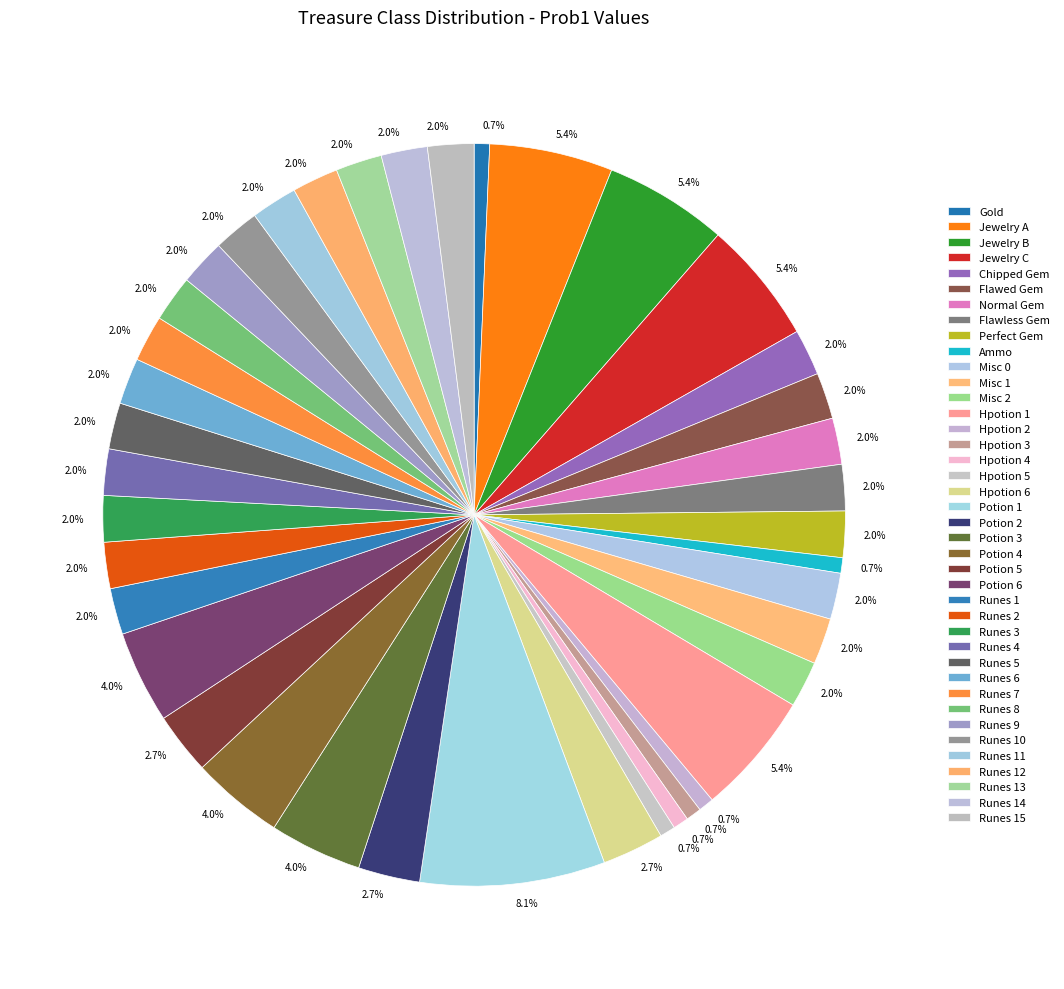

Count the number of slices in the pie.

40